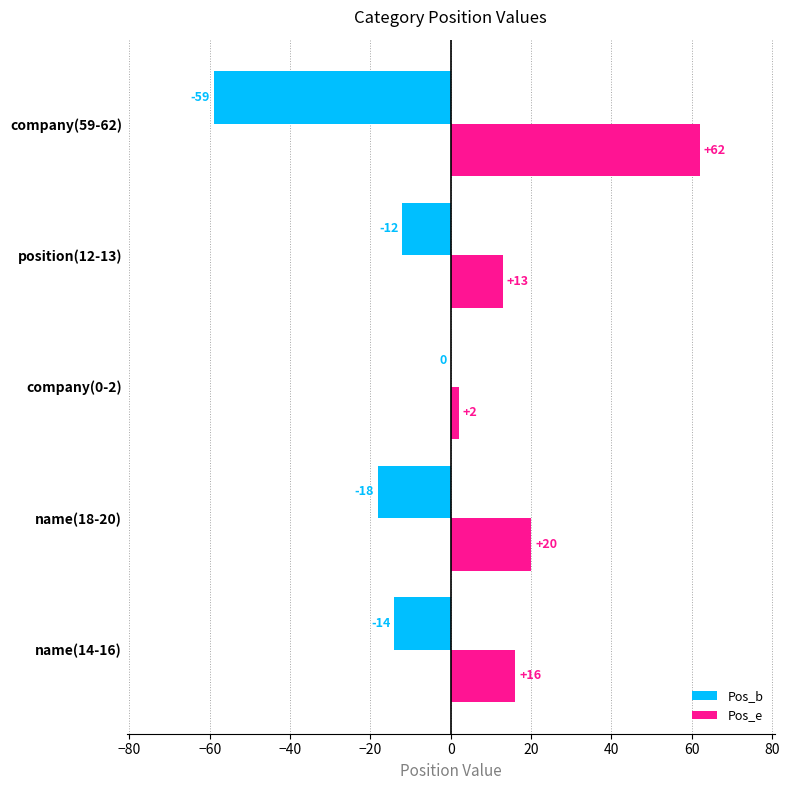

What is the greatest value displayed?

62